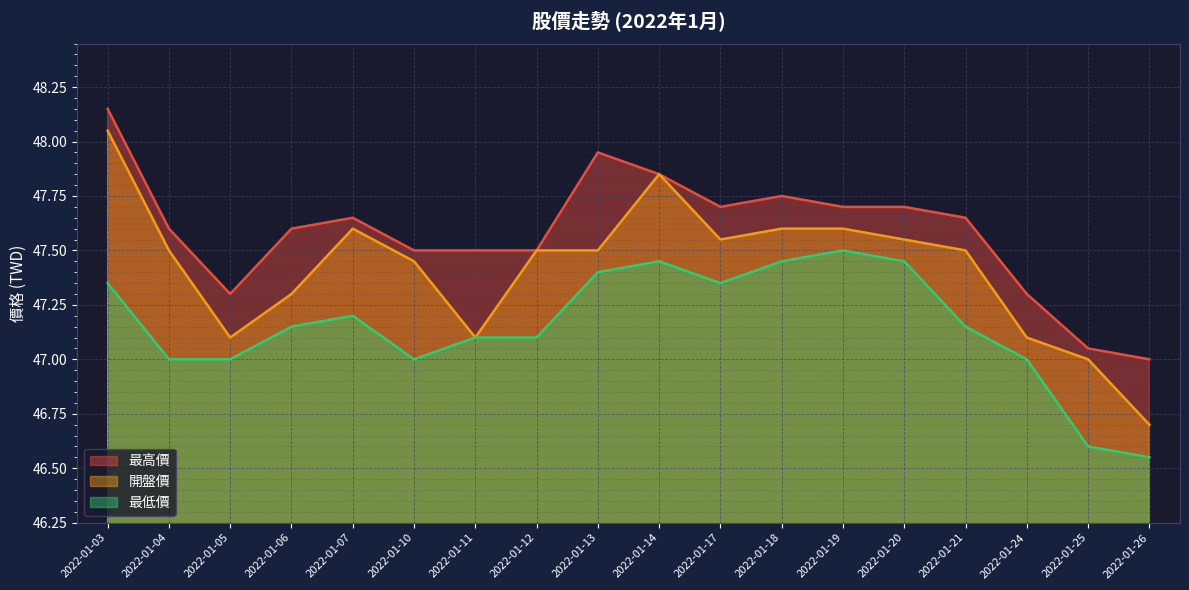

Reading left to right, list all the values displayed in this chart.

最高價: 2022-01-03=48.1	2022-01-04=47.6	2022-01-05=47.3	2022-01-06=47.6	2022-01-07=47.6	2022-01-10=47.5	2022-01-11=47.5	2022-01-12=47.5	2022-01-13=48.0	2022-01-14=47.9	2022-01-17=47.7	2022-01-18=47.8	2022-01-19=47.7	2022-01-20=47.7	2022-01-21=47.6	2022-01-24=47.3	2022-01-25=47.0	2022-01-26=47.0
開盤價: 2022-01-03=48.0	2022-01-04=47.5	2022-01-05=47.1	2022-01-06=47.3	2022-01-07=47.6	2022-01-10=47.5	2022-01-11=47.1	2022-01-12=47.5	2022-01-13=47.5	2022-01-14=47.9	2022-01-17=47.5	2022-01-18=47.6	2022-01-19=47.6	2022-01-20=47.5	2022-01-21=47.5	2022-01-24=47.1	2022-01-25=47.0	2022-01-26=46.7
最低價: 2022-01-03=47.4	2022-01-04=47.0	2022-01-05=47.0	2022-01-06=47.1	2022-01-07=47.2	2022-01-10=47.0	2022-01-11=47.1	2022-01-12=47.1	2022-01-13=47.4	2022-01-14=47.5	2022-01-17=47.4	2022-01-18=47.5	2022-01-19=47.5	2022-01-20=47.5	2022-01-21=47.1	2022-01-24=47.0	2022-01-25=46.6	2022-01-26=46.5